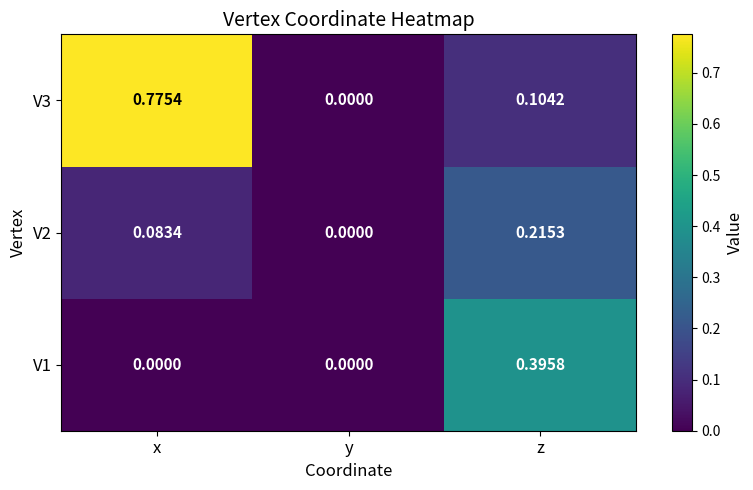

At which category is the sum across all series the highest?

x